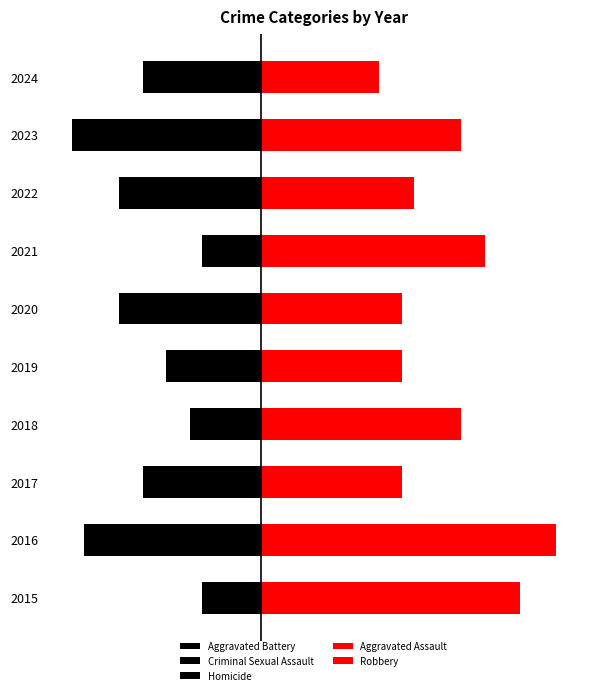

Is the value of Aggravated Assault at 2018 greater than the value of Aggravated Battery at 2019?

Yes